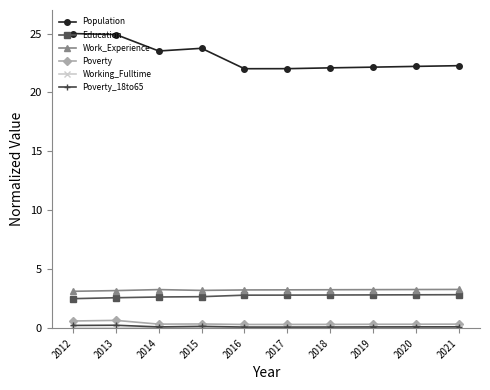

True or false: Population and Education intersect in this chart.

False